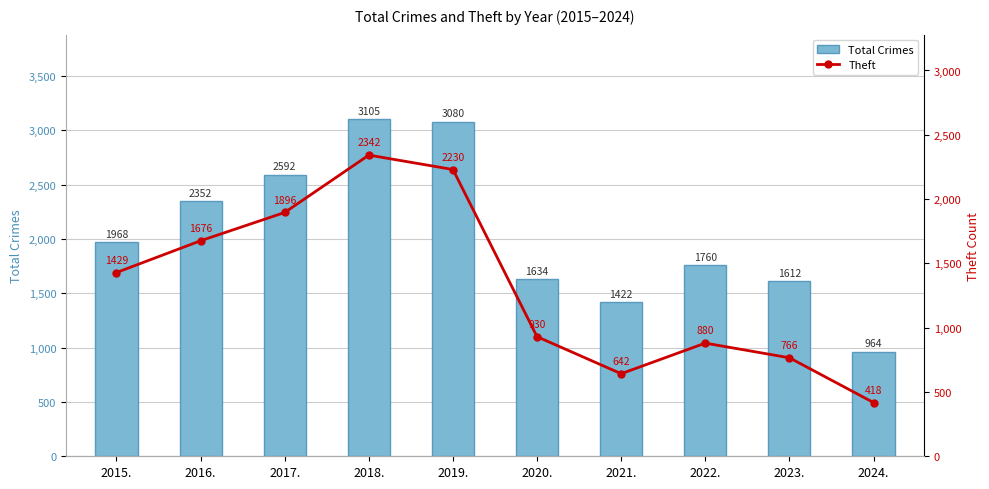

What is the difference between the Total Crimes values at 2021. and 2024.?

458